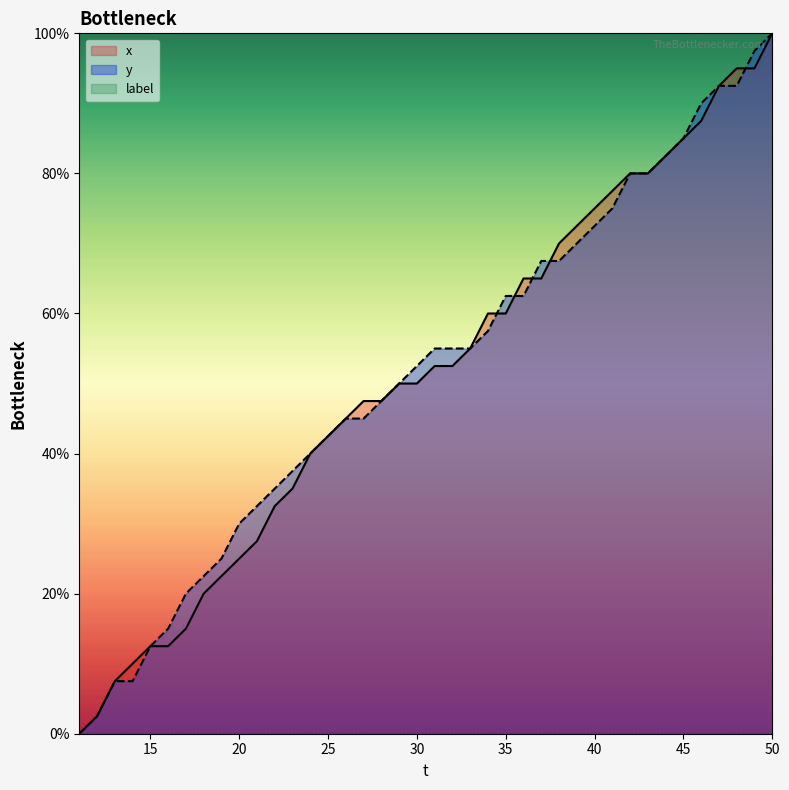

The y series shows 100.0 at 50. True or false?

True